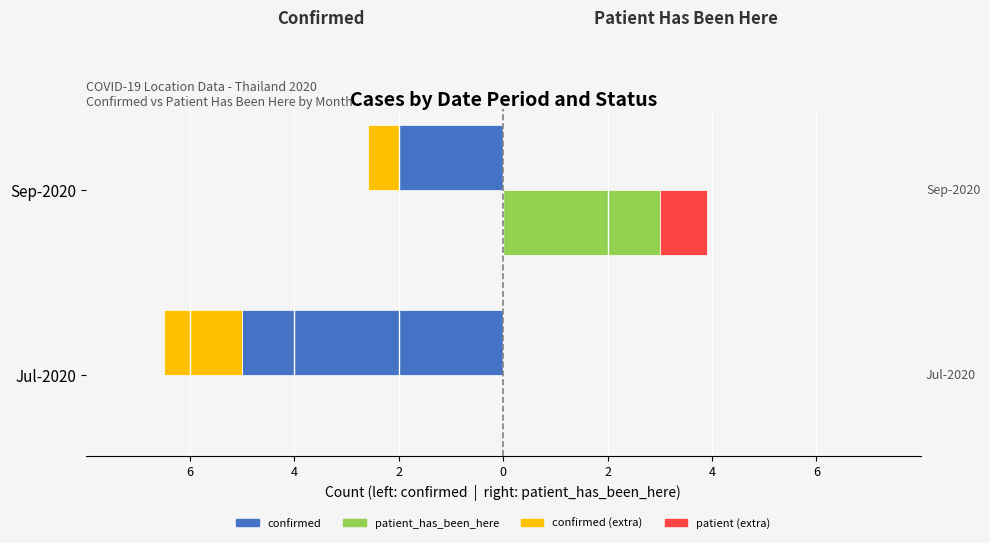

What is the average value of the patient (lat-scaled) series?

0.4